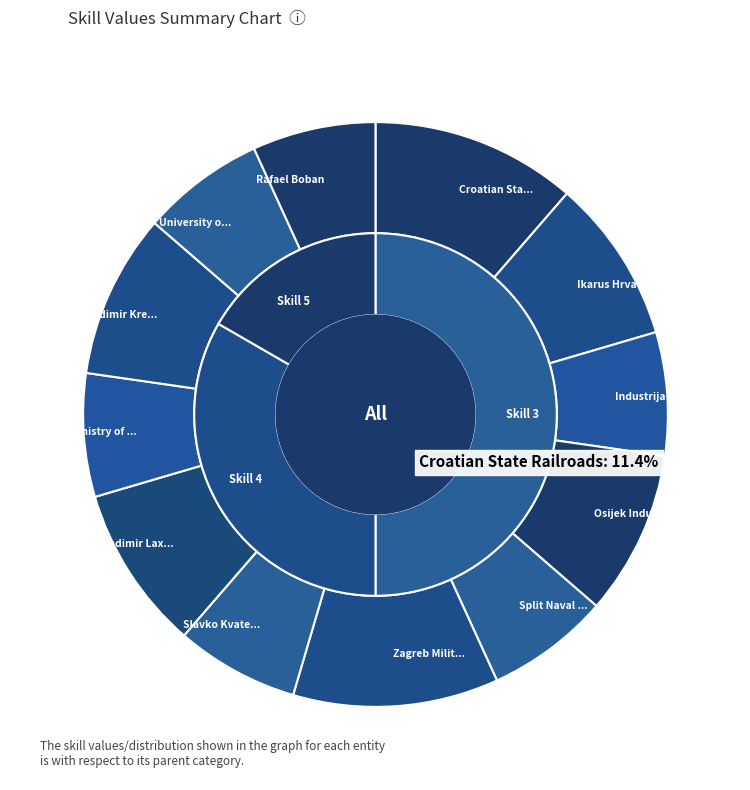

What is the total percentage of Vladimir Kren and Osijek Industrial Combine?

18.2%